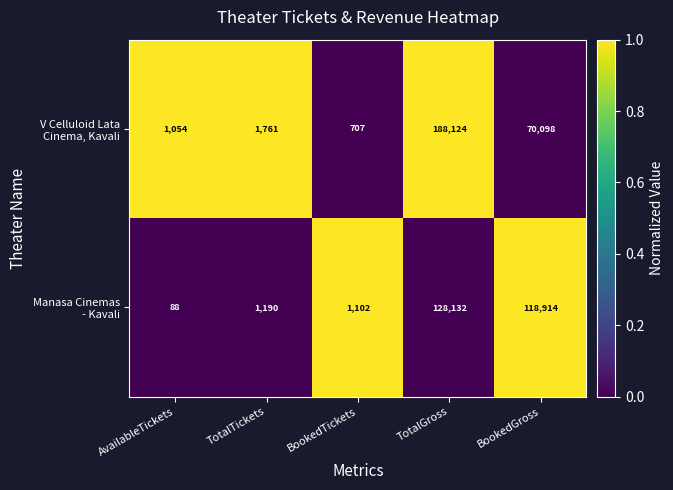

Which label corresponds to the smallest value in the chart?

AvailableTickets